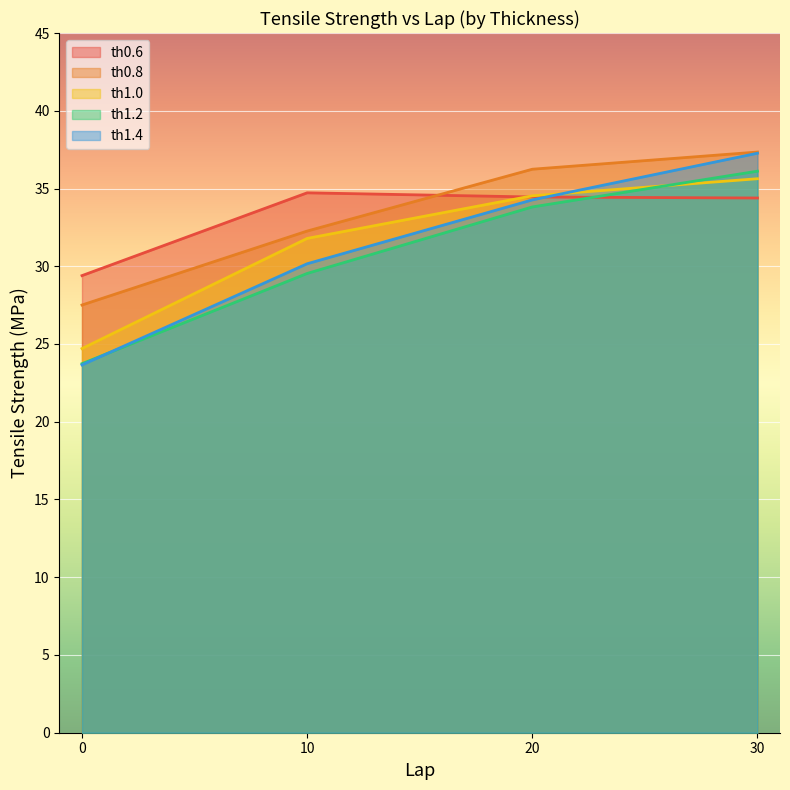

Where is the first local maximum for th0.6?

10